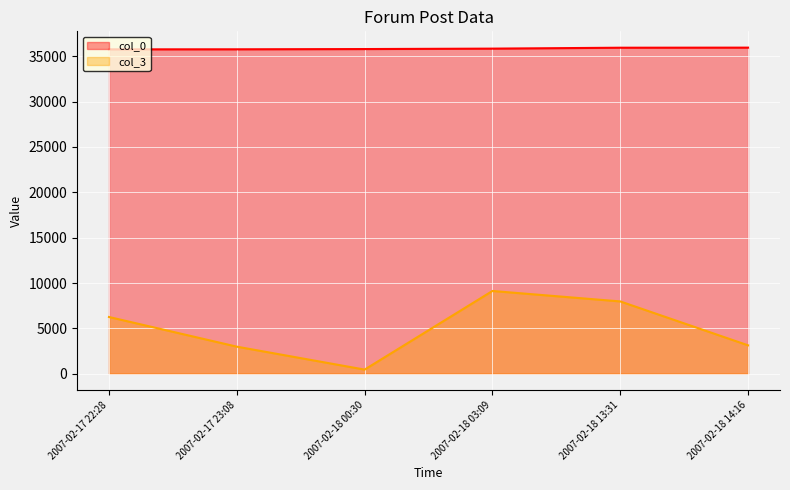

Does the chart display data point markers on the line(s)?

No